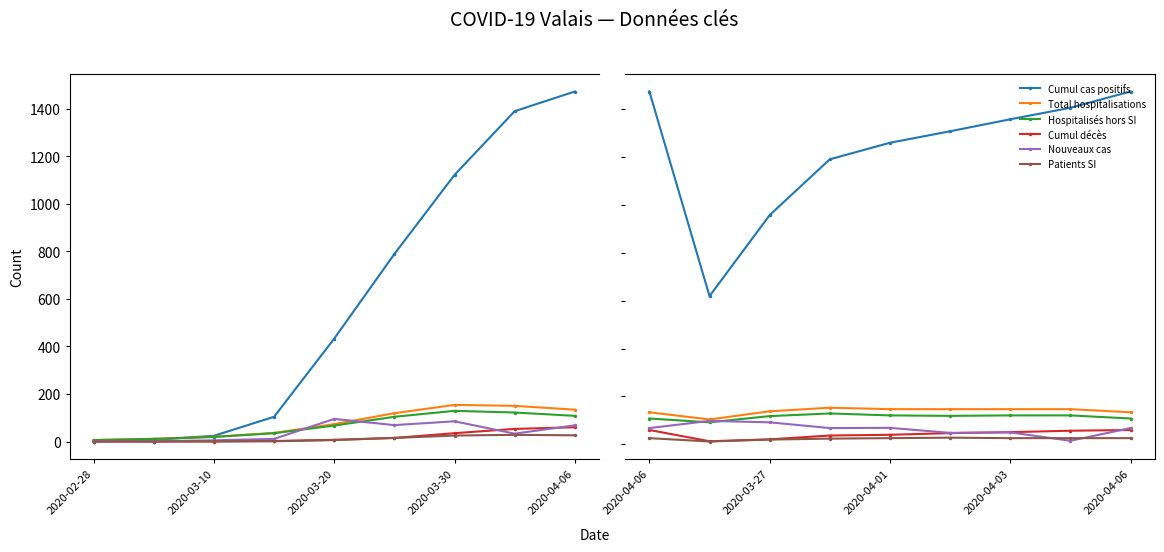

What is the difference between the maximum and minimum values in the Hospitalisés hors SI series?

37